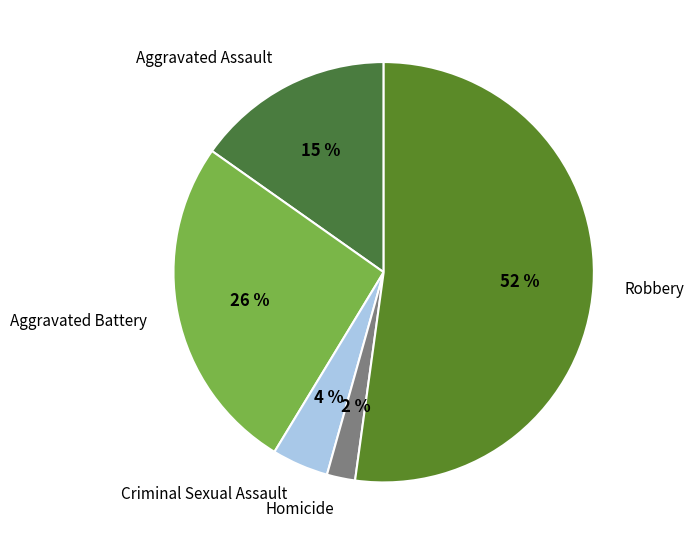

The Robbery slice represents 58% of the pie. True or false?

False